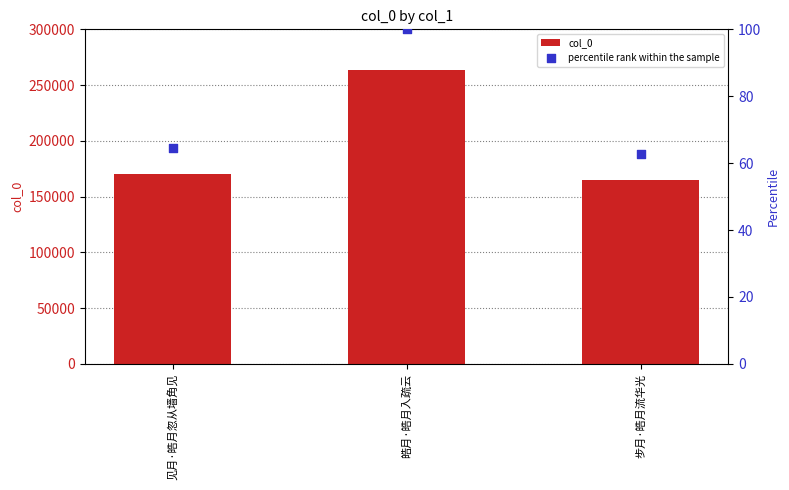

Which series has the largest Y range (max minus min)?

col_0